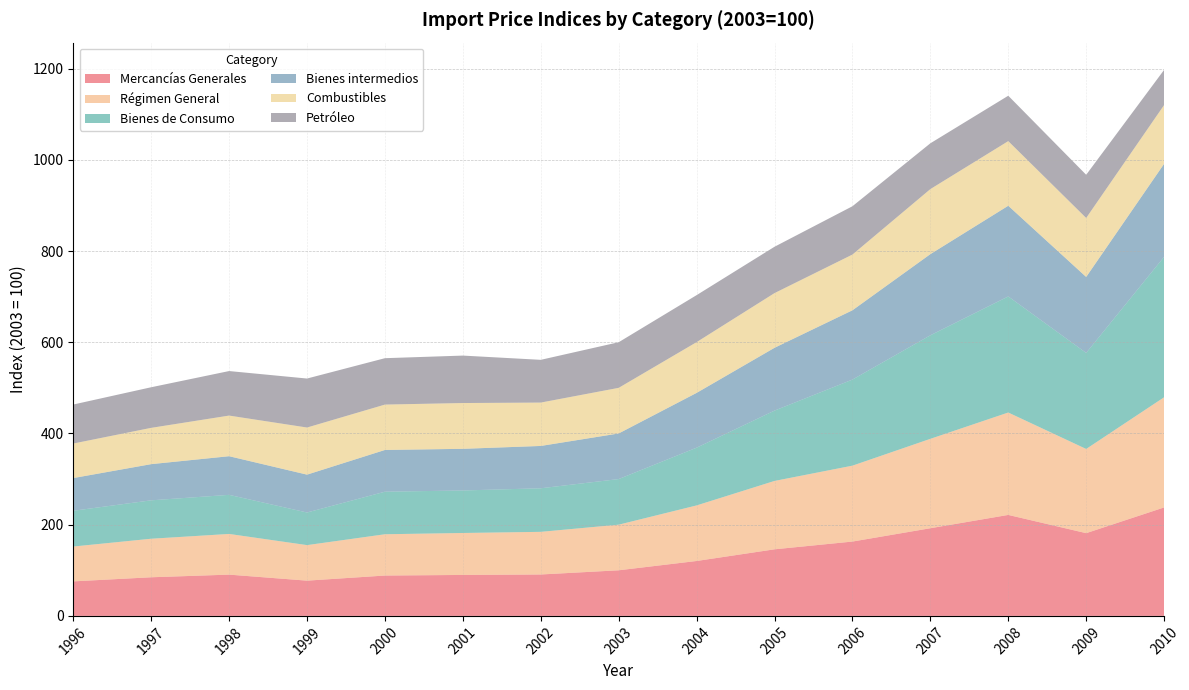

Reading right to left, list all the values displayed in this chart.

Mercancías Generales: 2010=237.8	2009=181.4	2008=221.4	2007=192.2	2006=163.0	2005=146.0	2004=120.4	2003=100.0	2002=90.8	2001=89.8	2000=88.5	1999=77.3	1998=90.5	1997=84.7	1996=75.7
Régimen General: 2010=241.5	2009=184.6	2008=224.5	2007=196.0	2006=166.4	2005=149.9	2004=121.8	2003=100.0	2002=93.5	2001=92.0	2000=90.5	1999=77.9	1998=89.2	1997=84.5	1996=76.4
Bienes de Consumo: 2010=307.9	2009=210.6	2008=254.5	2007=227.0	2006=188.7	2005=154.2	2004=126.6	2003=100.0	2002=95.5	2001=93.2	2000=93.3	1999=71.5	1998=85.7	1997=84.2	1996=78.4
Bienes intermedios: 2010=203.9	2009=166.5	2008=198.8	2007=177.9	2006=151.9	2005=137.7	2004=120.1	2003=100.0	2002=92.8	2001=91.3	2000=91.5	1999=83.0	1998=84.7	1997=79.3	1996=71.7
Combustibles: 2010=128.9	2009=129.3	2008=141.7	2007=142.6	2006=122.2	2005=119.9	2004=111.3	2003=100.0	2002=95.1	2001=100.4	2000=99.5	1999=103.3	1998=89.1	1997=79.6	1996=75.7
Petróleo: 2010=77.0	2009=94.7	2008=99.5	2007=100.4	2006=105.9	2005=101.6	2004=103.0	2003=100.0	2002=93.7	2001=104.0	2000=101.7	1999=107.4	1998=97.6	1997=89.0	1996=85.5